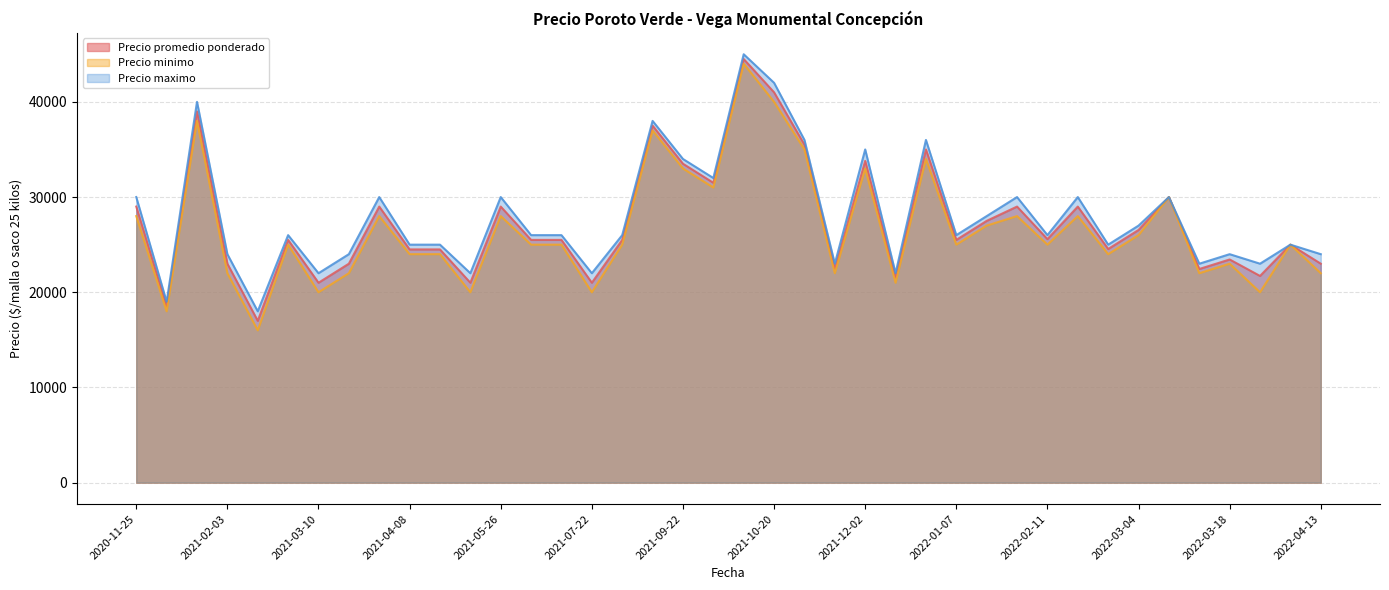

At which label does Precio maximo reach its minimum?

2021-02-17